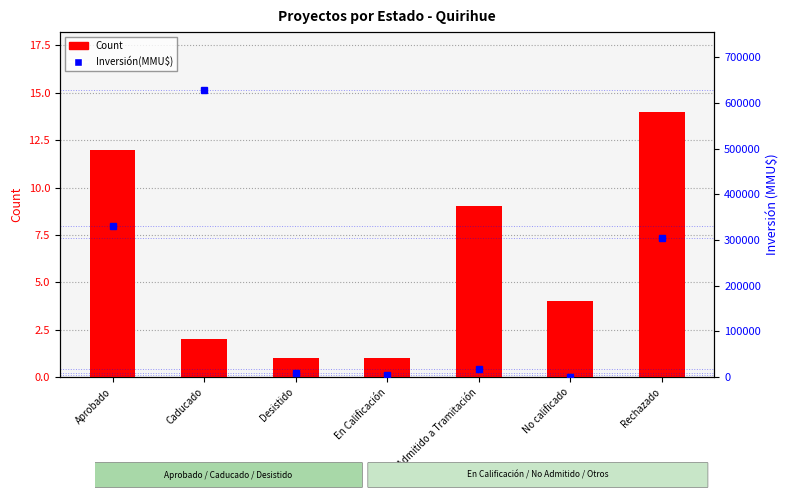

Reading right to left, transcribe all the data shown in this chart.

Count: Rechazado=14	No calificado=4	No Admitido a Tramitación=9	En Calificación=1	Desistido=1	Caducado=2	Aprobado=12
Inversión(MMU$): Rechazado=305000	No calificado=480	No Admitido a Tramitación=16547	En Calificación=4000	Desistido=9903	Caducado=629020	Aprobado=330310